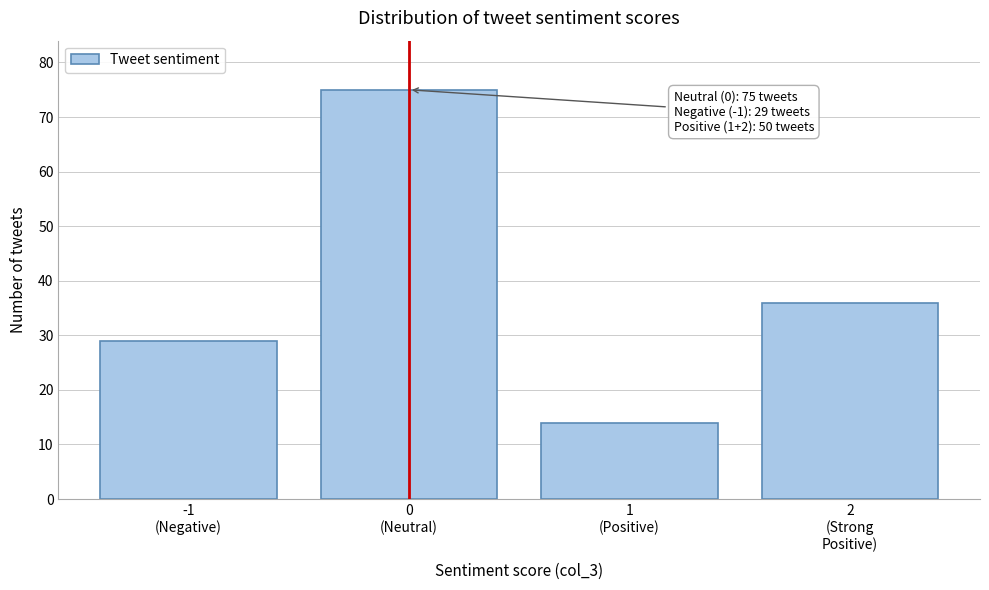

Reading right to left, what are all the values shown in this chart?

36	14	75	29